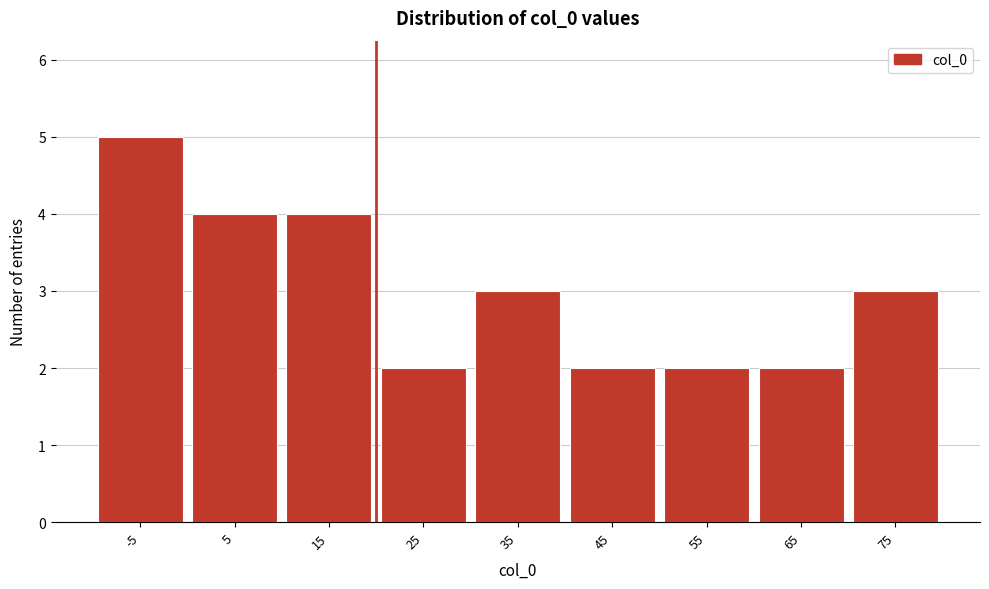

Reading left to right, list all the values displayed in this chart.

5	4	4	2	3	2	2	2	3